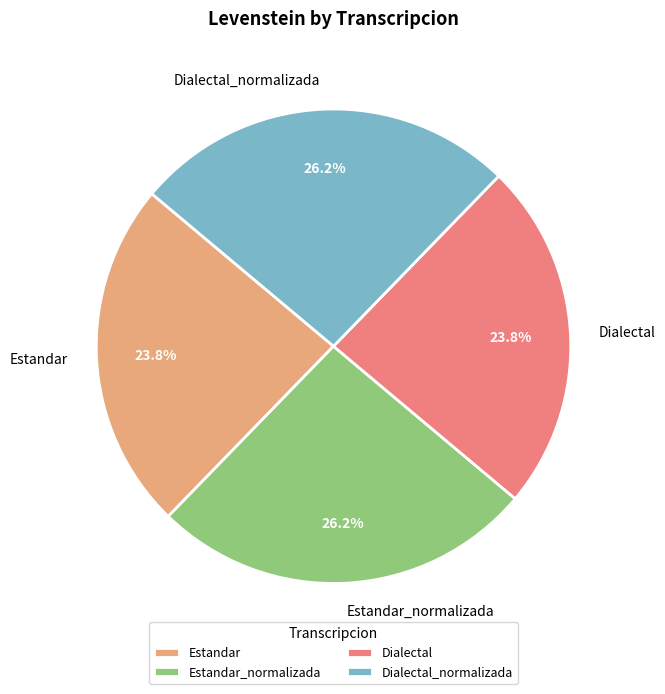

Does any single category account for the majority?

No